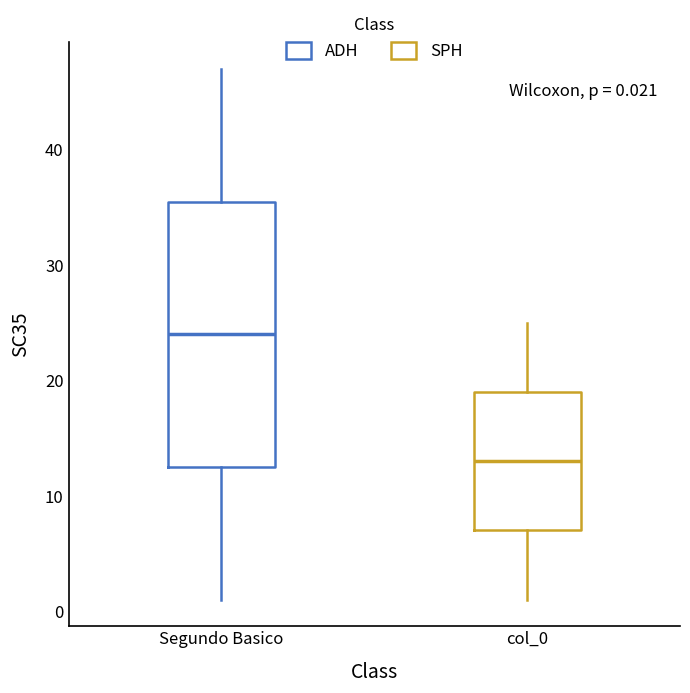

Comparing the boxes themselves (not the whiskers), which one is the tallest?

Segundo Basico